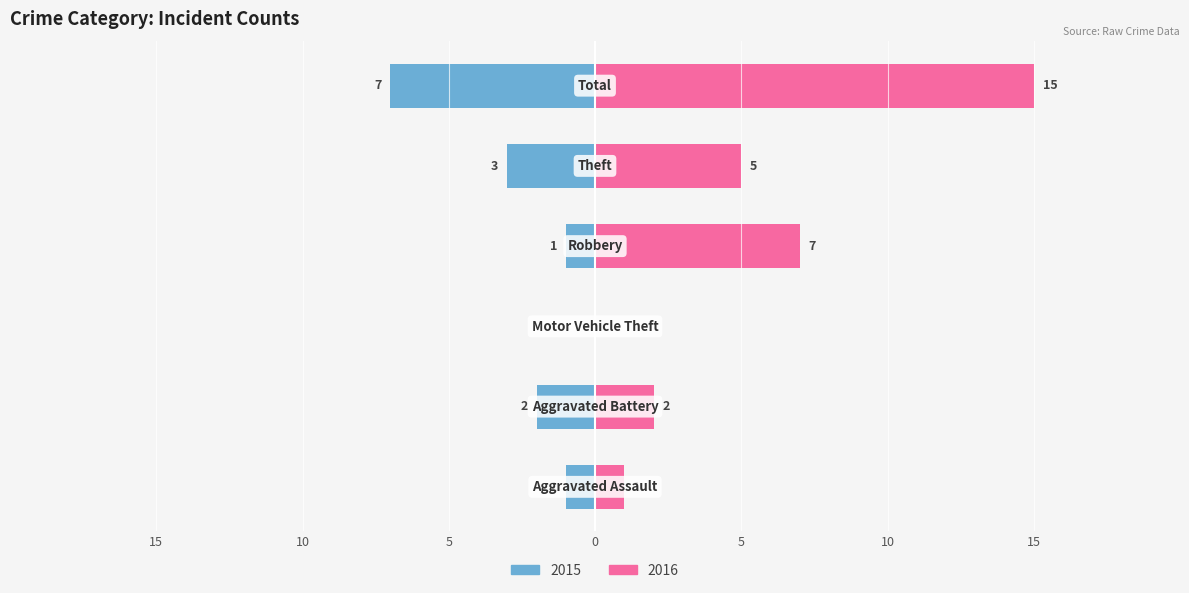

Where is Left (Count) nearest to the value -3?

Theft